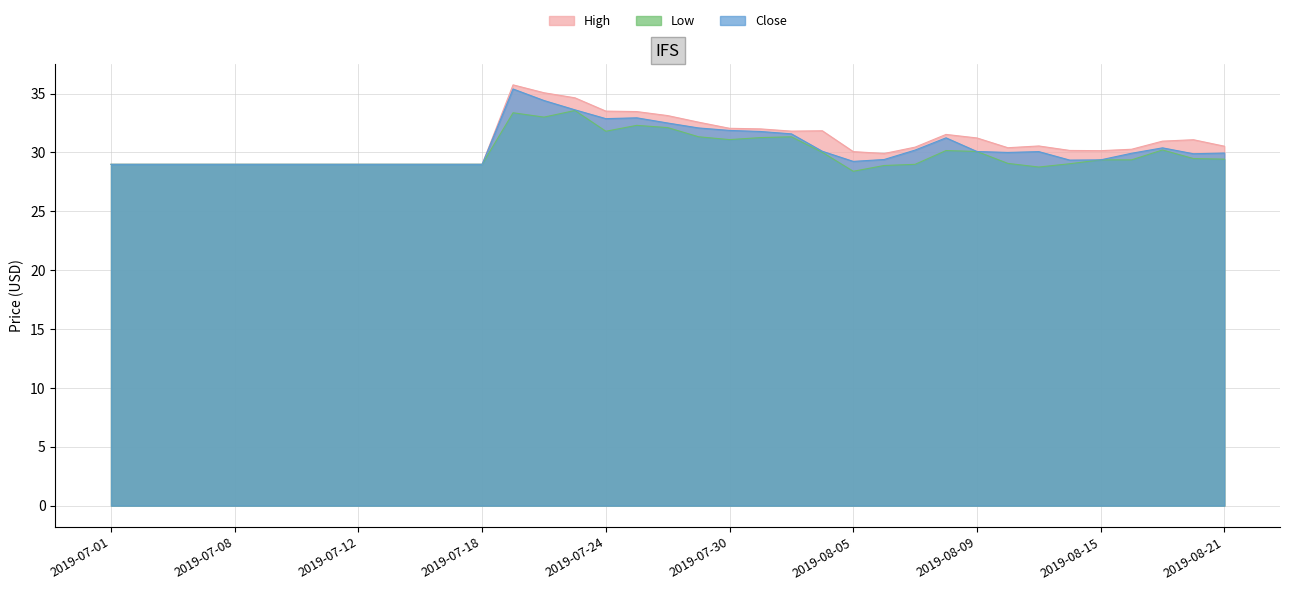

Does the chart display data point markers on the line(s)?

No